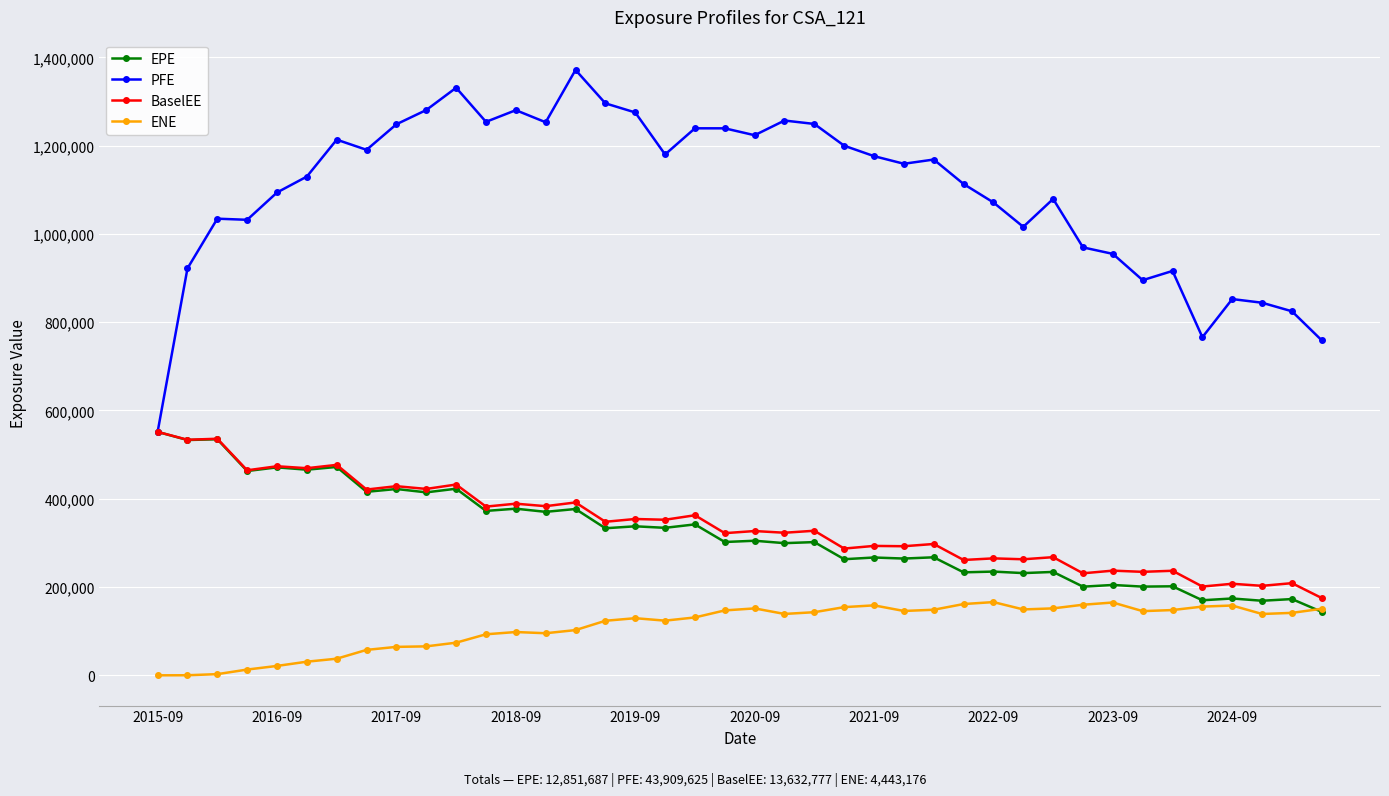

True or false: EPE has more than 0 points higher than both neighbors.

True